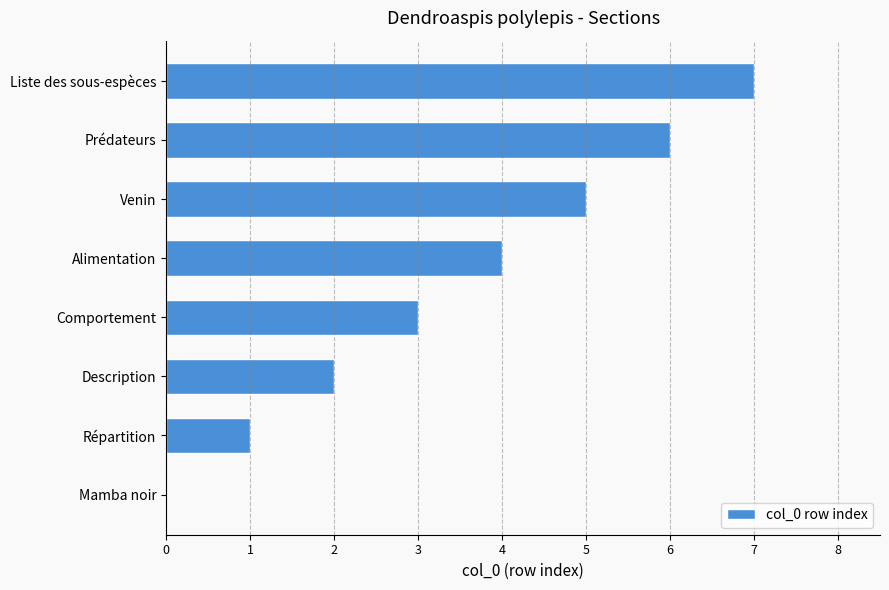

What is the sum of the values at Comportement and Prédateurs?

9